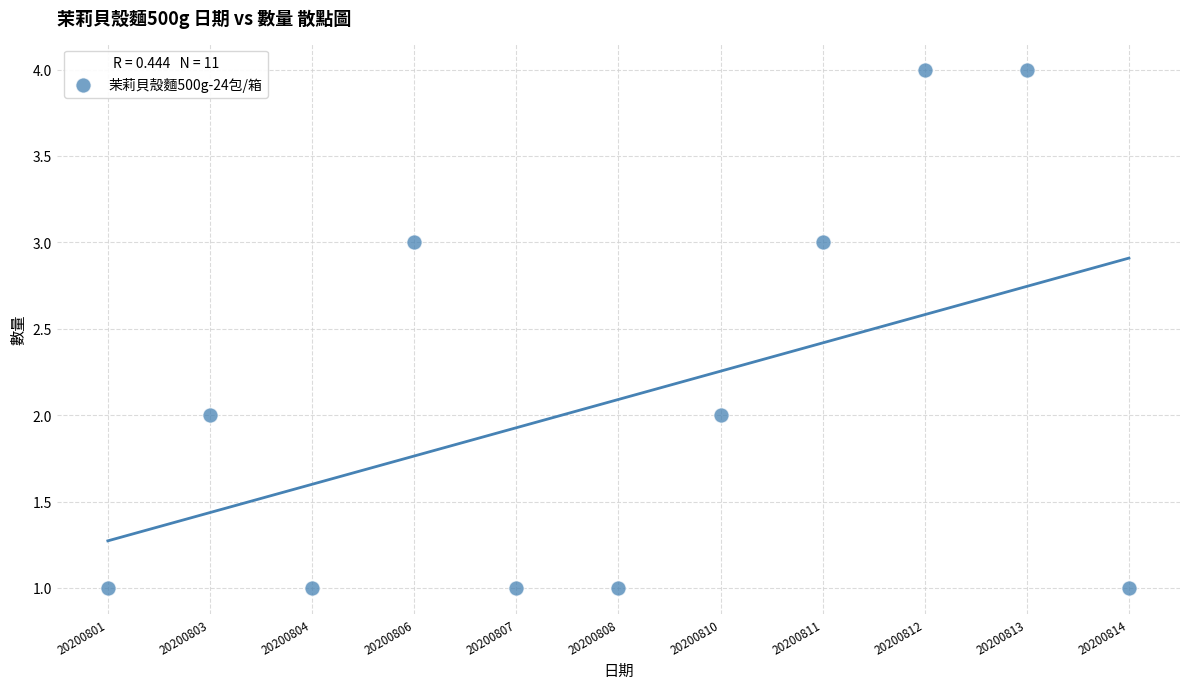

What is the range of Y values (max minus min)?

3